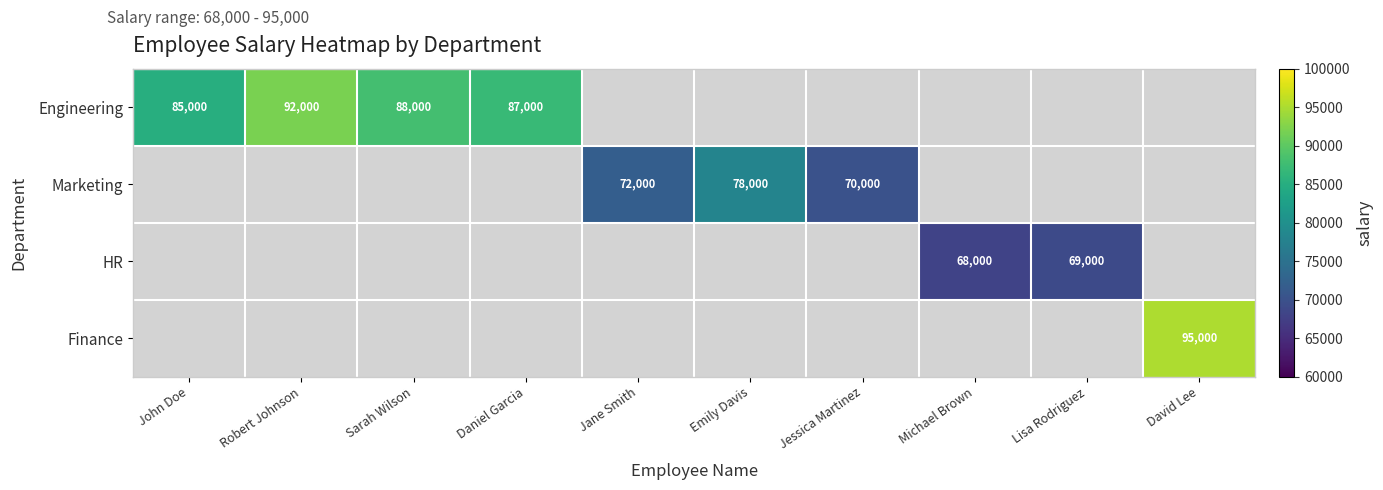

The value of Engineering at Daniel Garcia is 119514. True or false?

False